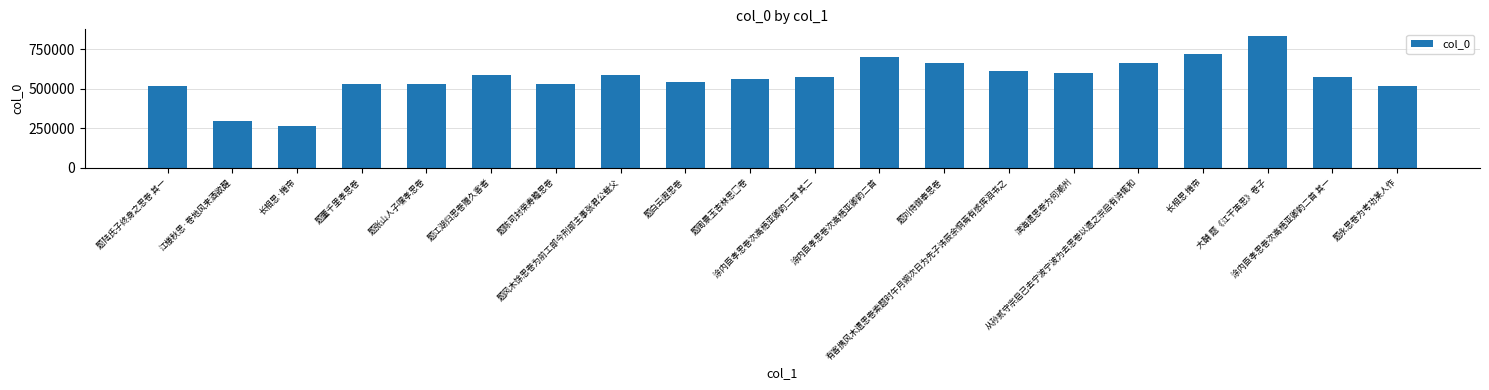

True or false: the data shows 532639 at 题陈司封荣寿瞻思卷.

True